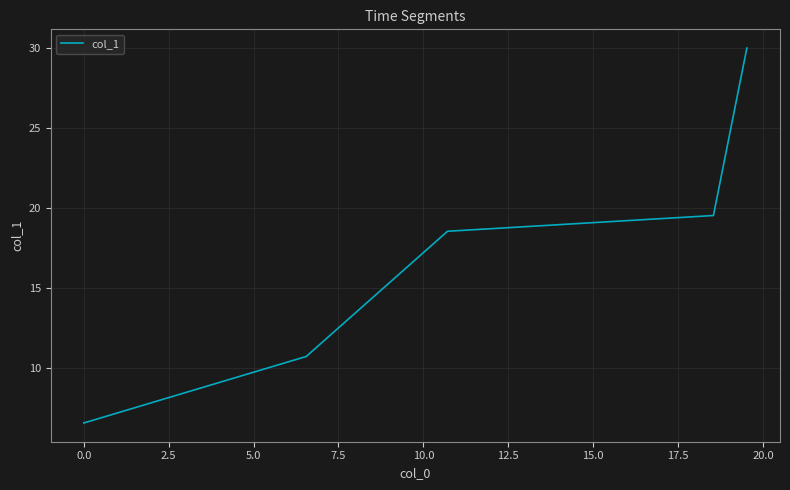

What is the difference between the second highest and minimum values?

13.0